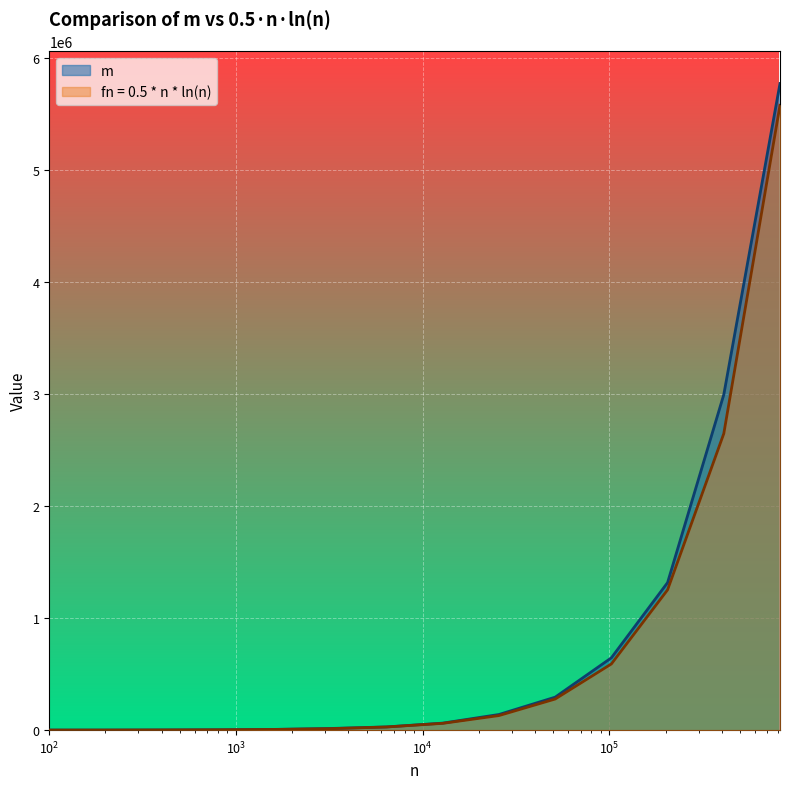

Which series changed the most between 200 and 409600?

m